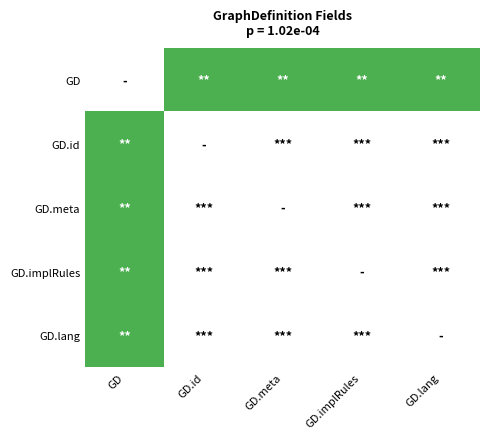

What is the difference between the highest and lowest values at GD.id?

1